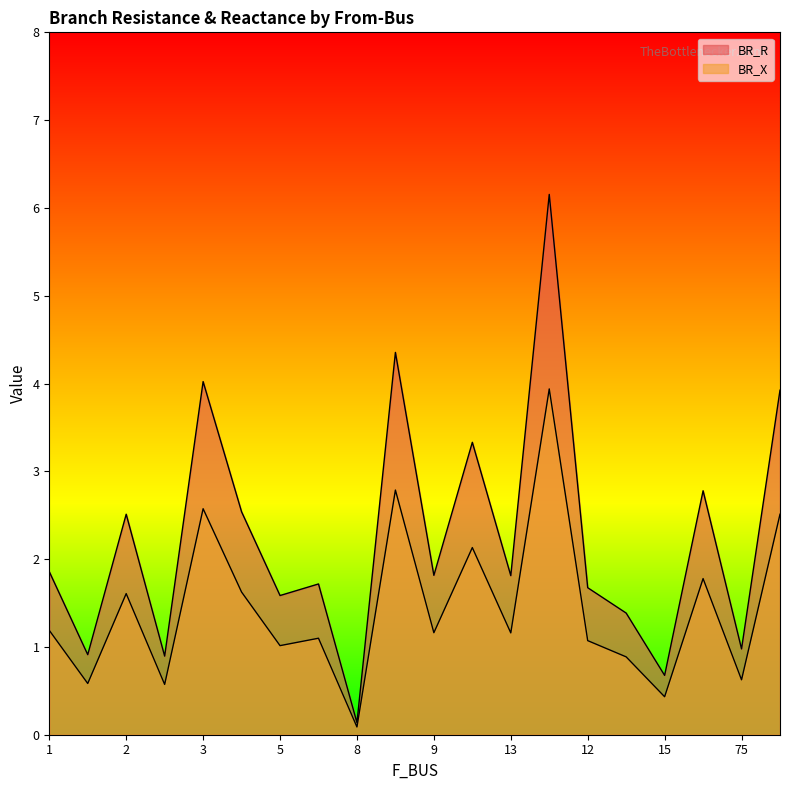

How many data points in BR_R are above 1?

15